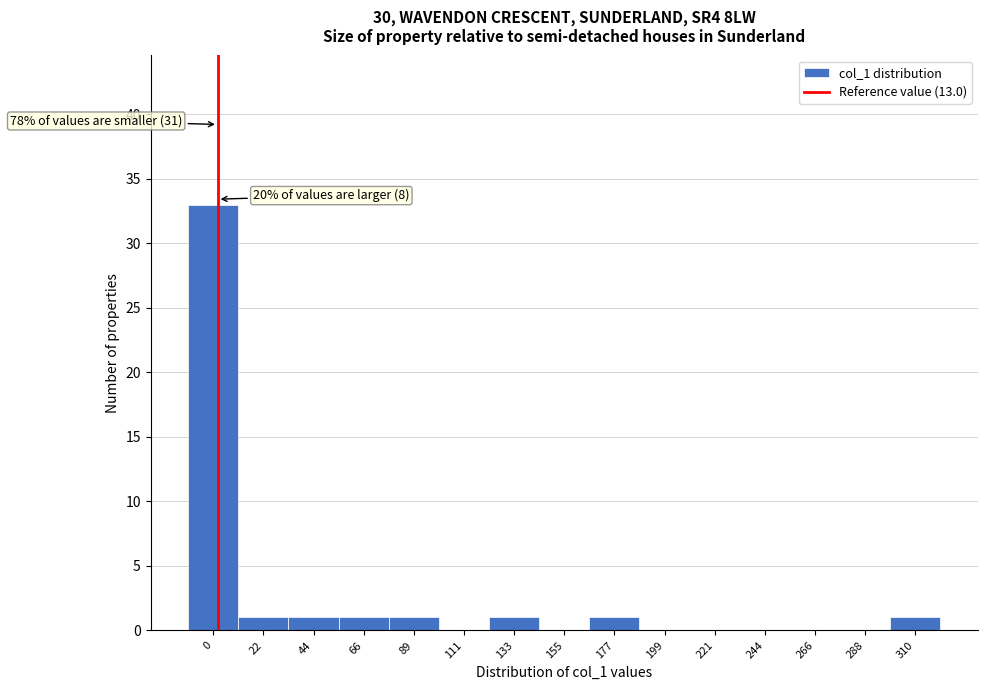

Reading right to left, what are all the values shown in this chart?

310=1	288=0	266=0	244=0	221=0	199=0	177=1	155=0	133=1	111=0	89=1	66=1	44=1	22=1	0=33